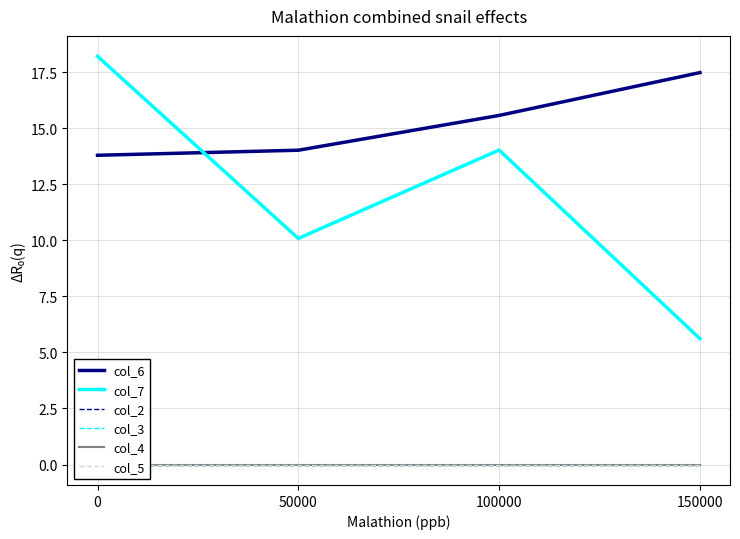

True or false: col_2 has more than 2 interior local peaks.

False